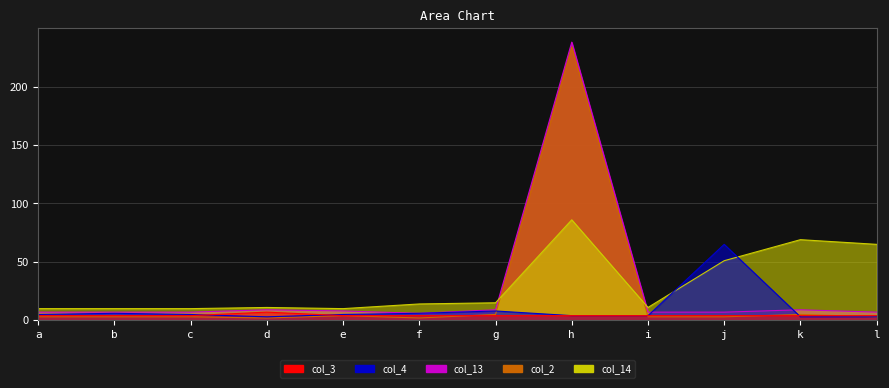

How many interior local valleys does the col_13 series have?

1